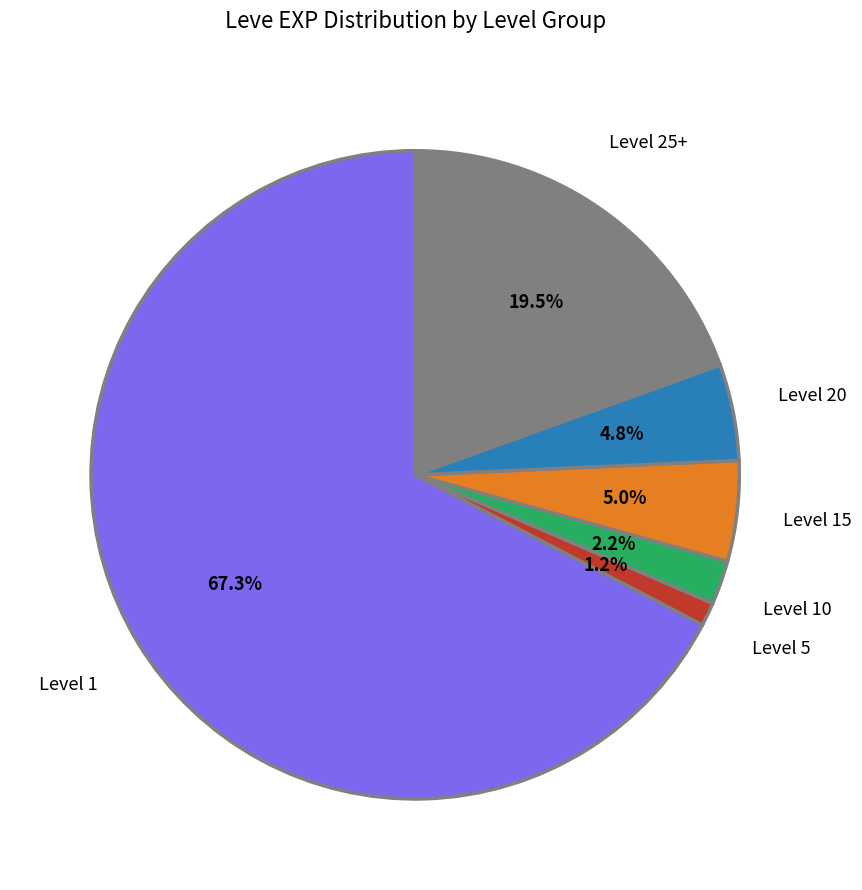

Is there any slice that represents more than half of the pie?

Yes